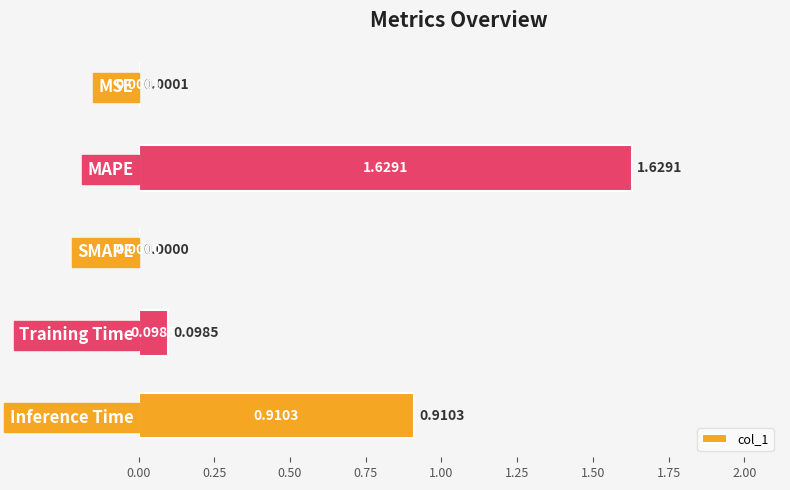

How many data points does each series have?

5